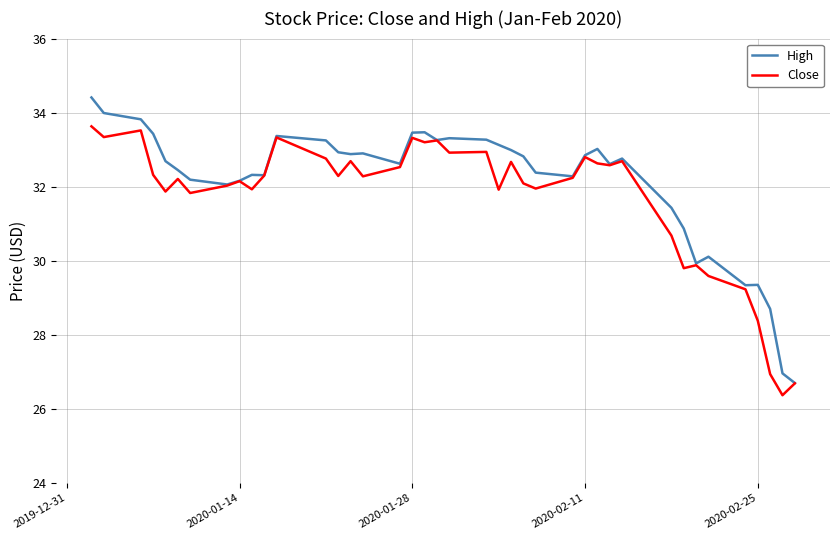

What is the maximum value for High?

34.4